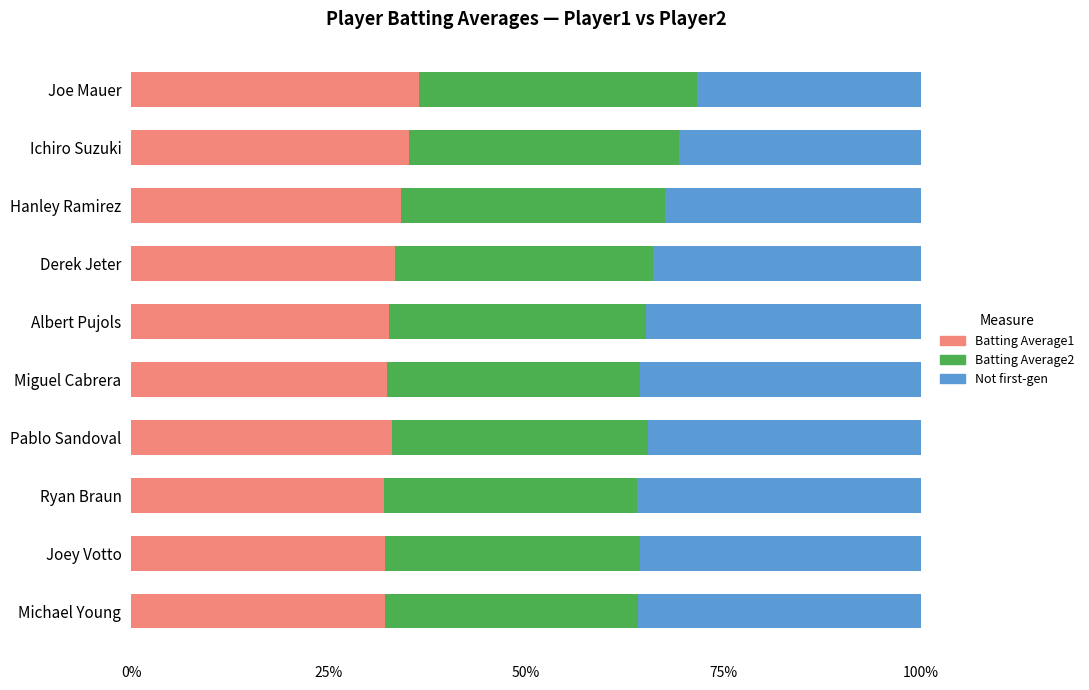

What are all the series names shown in the legend?

Batting Average1, Batting Average2, Not first-gen